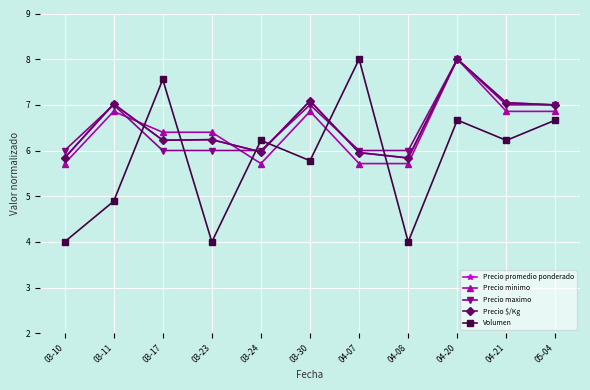

In Volumen, how many points are higher than both neighbors (excluding endpoints)?

4